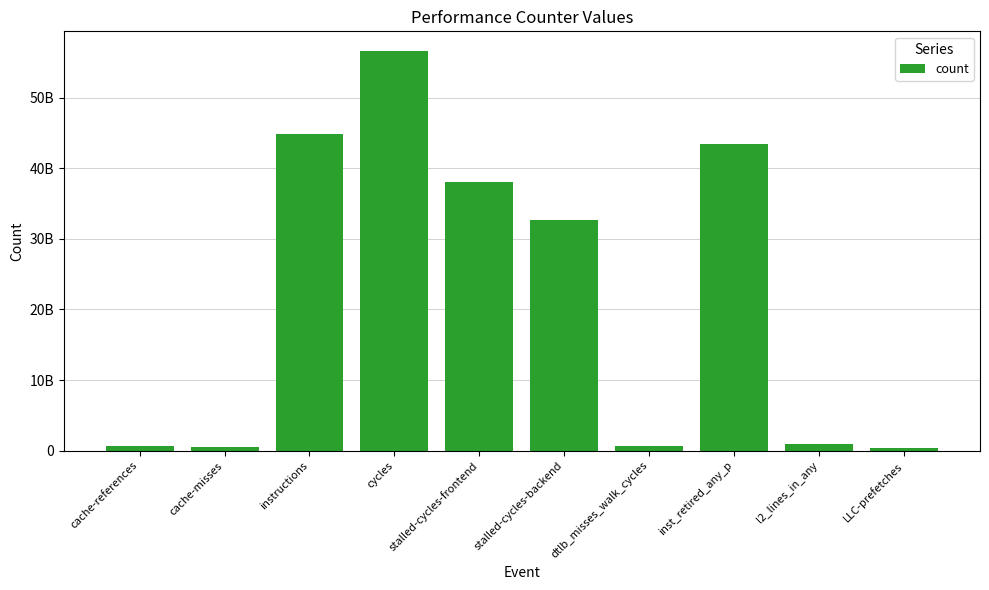

What is the sum of the values at cycles and l2_lines_in_any?

57555719967